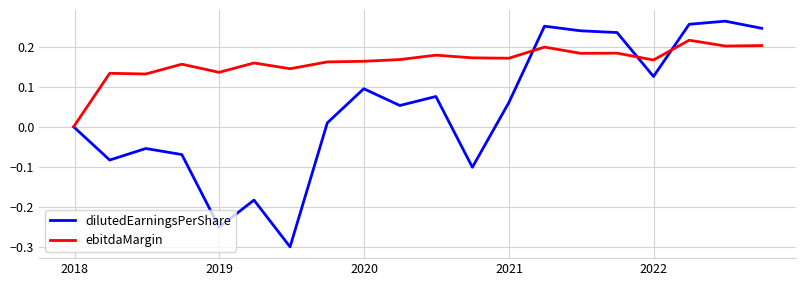

What is the difference between the maximum and minimum values in the dilutedEarningsPerShare series?

0.6